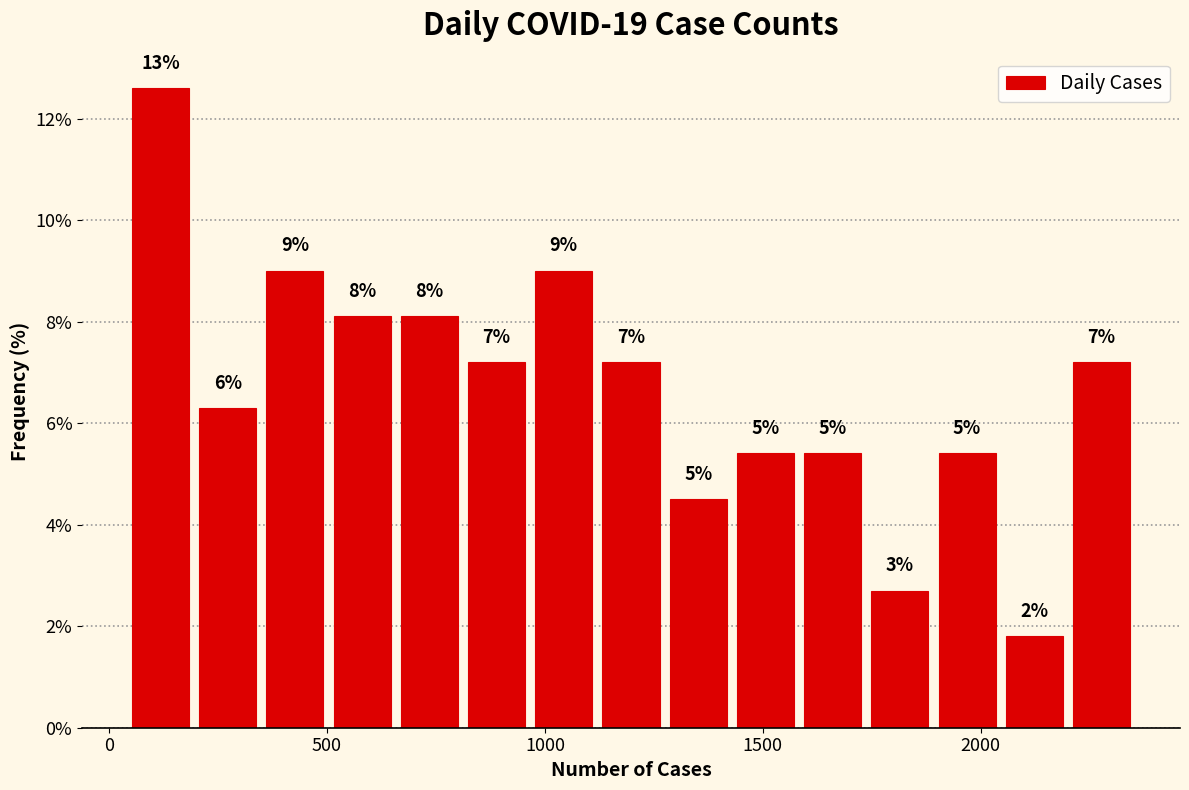

Read against the x-axis, roughly where is the centre of the tallest bar?

100